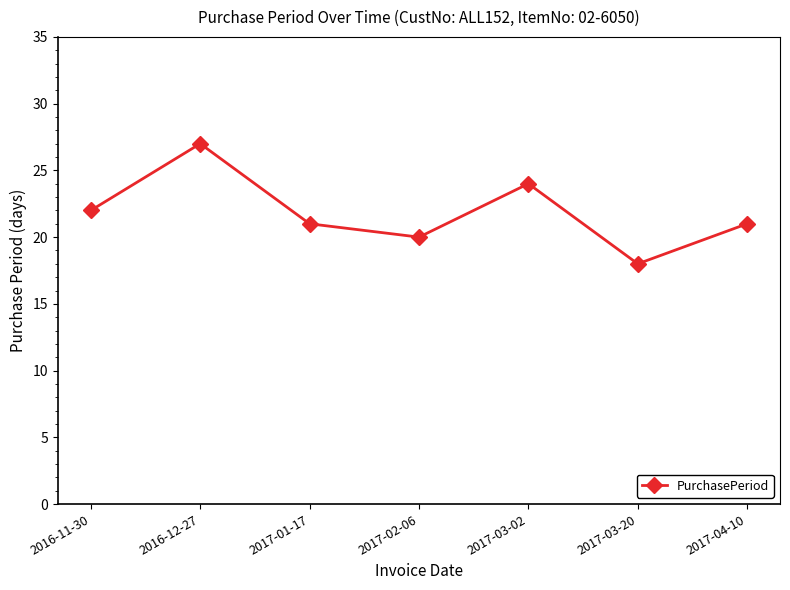

What value does the data have at 2017-04-10?

21